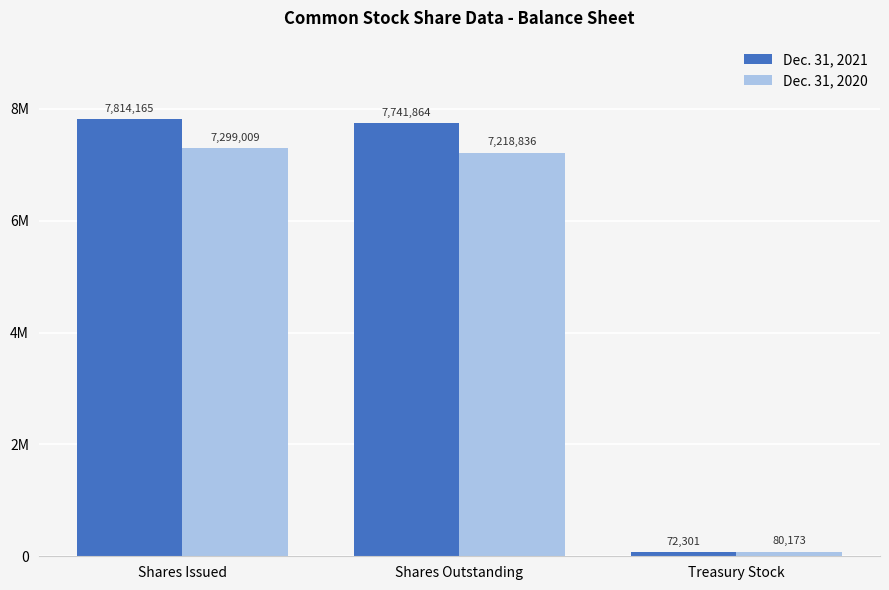

What are all the series names shown in the legend?

Dec. 31, 2021, Dec. 31, 2020